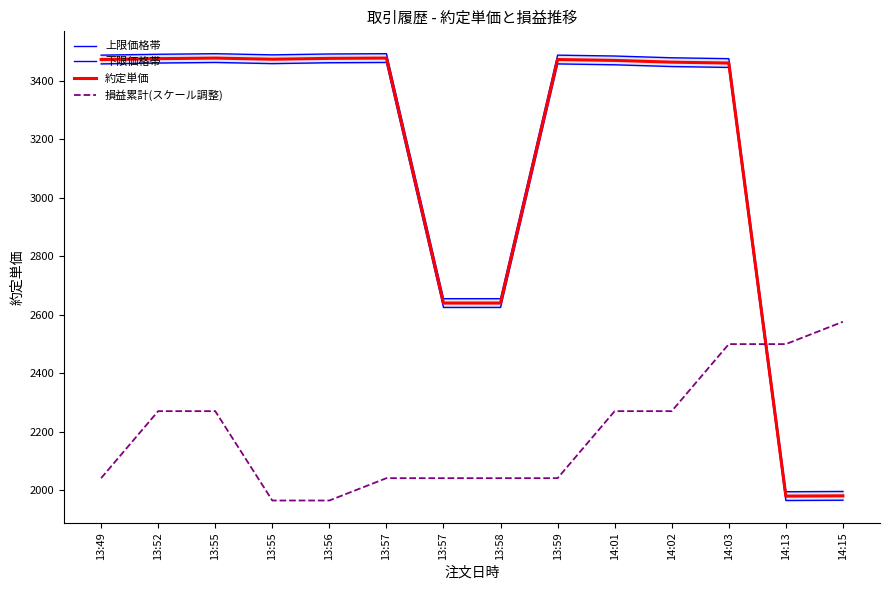

How many lines are shown in the chart?

4